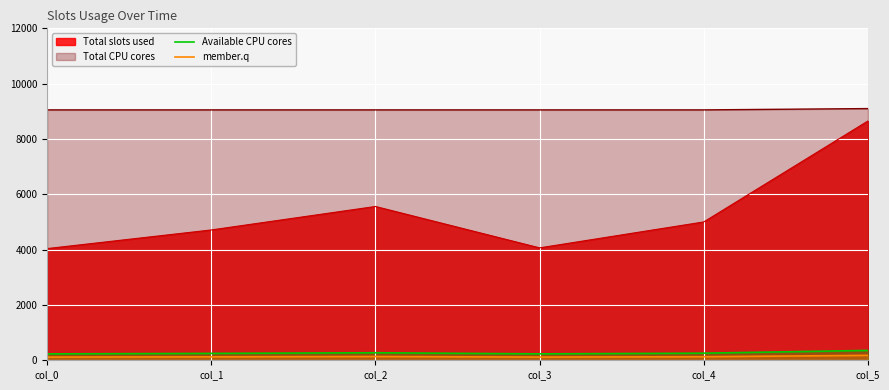

At which category does Available CPU cores reach its first local peak?

col_2